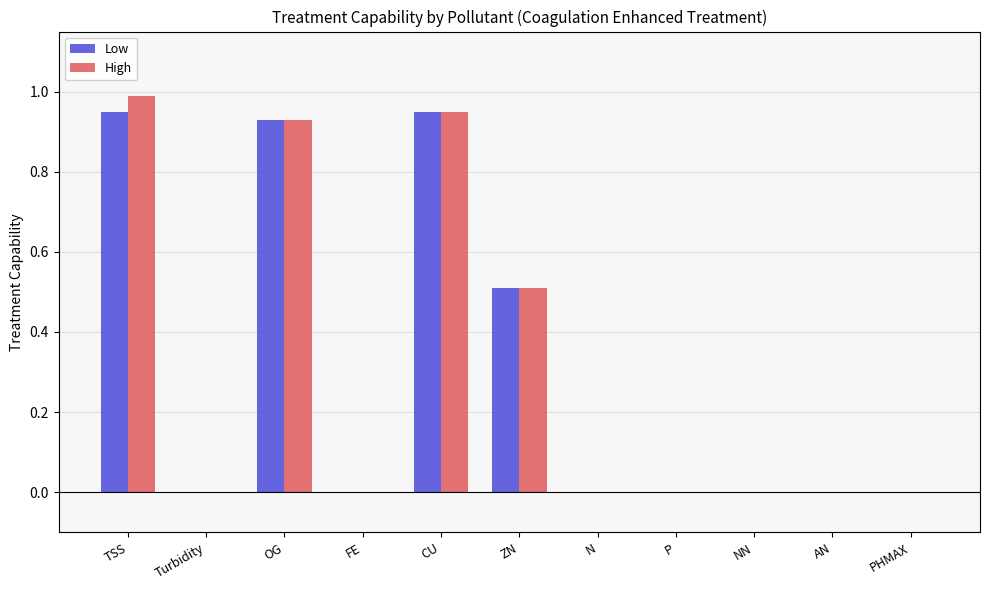

What is the sum of all Low values?

3.3